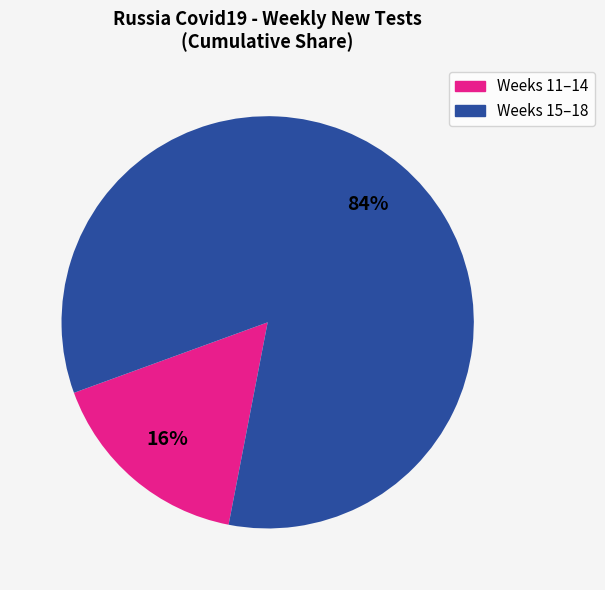

To the nearest percent, what is the average slice percentage?

50%